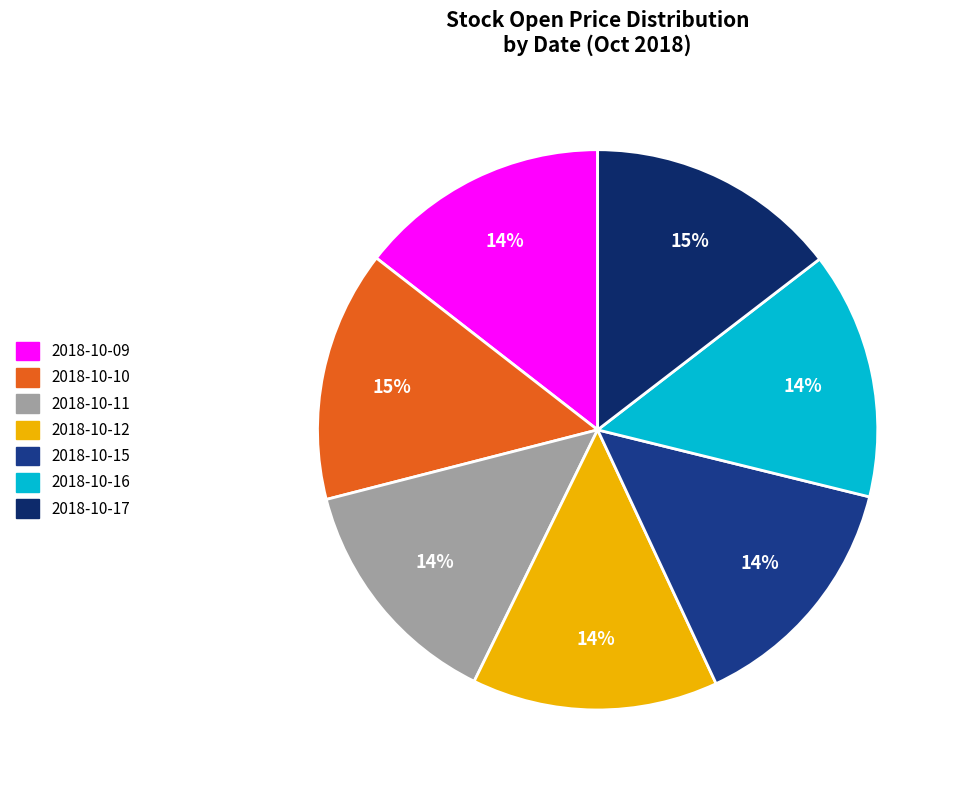

Which slice is the largest?

2018-10-17